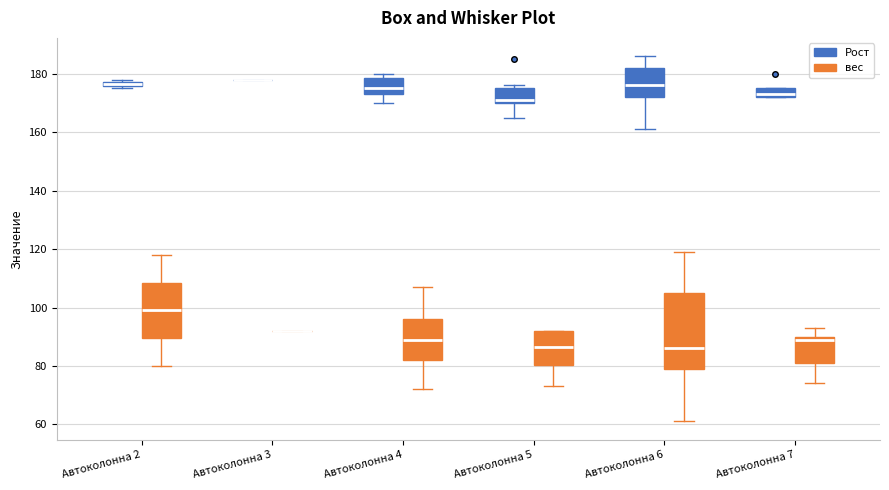

Comparing the boxes themselves (not the whiskers), which one is the tallest?

Автоколонна 6 (вес)